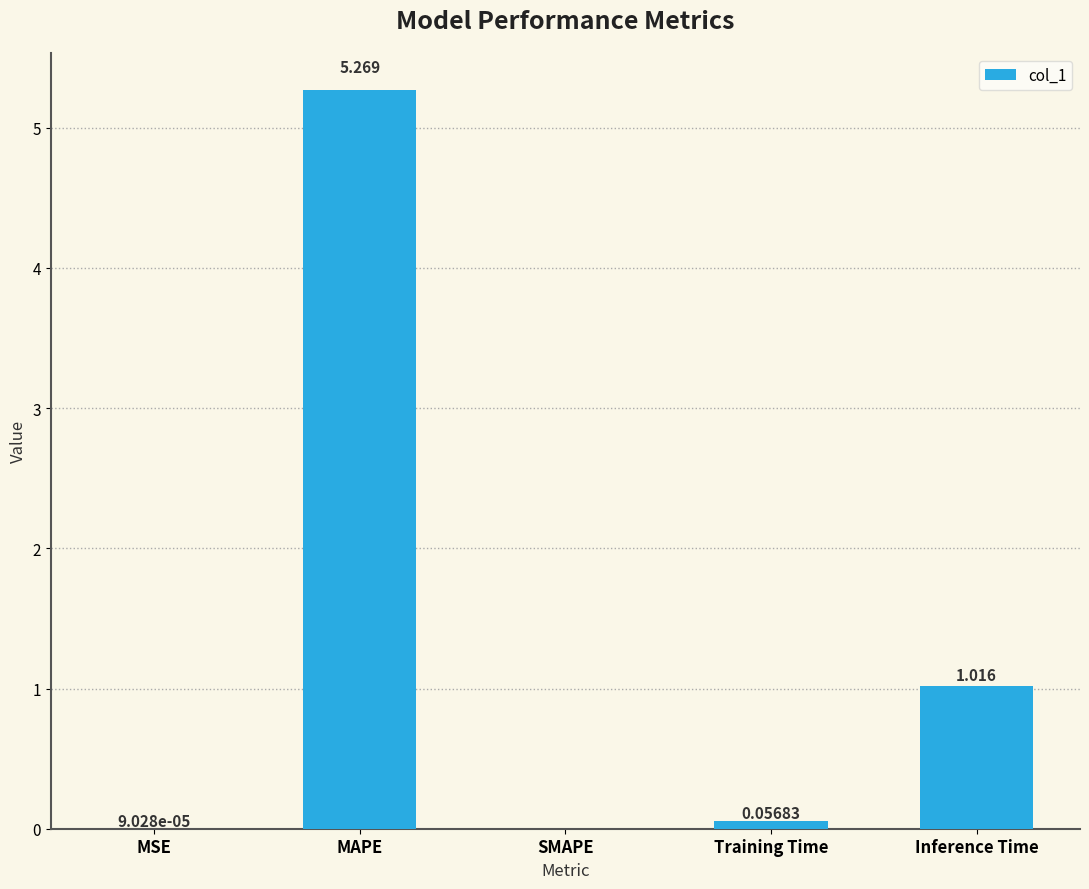

What is the sum of all values?

6.3